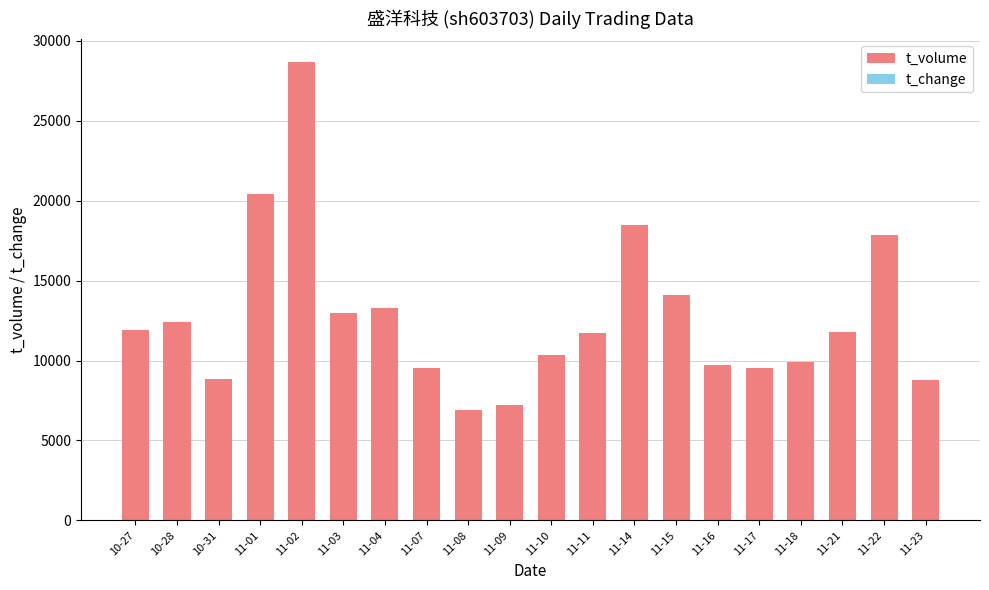

At which category is the sum across all series the highest?

11-02